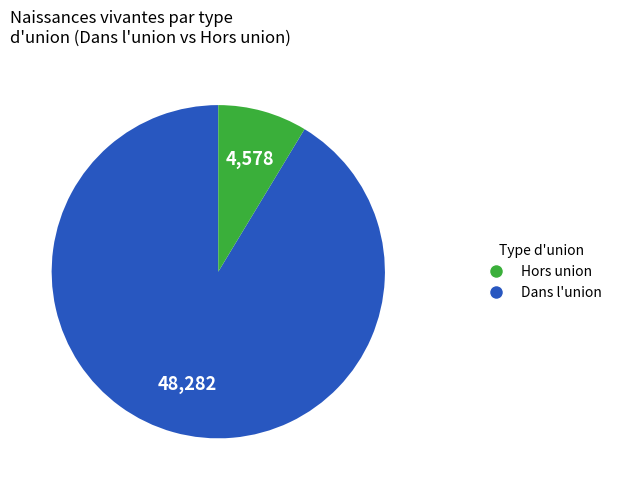

Count the number of slices in the pie.

2